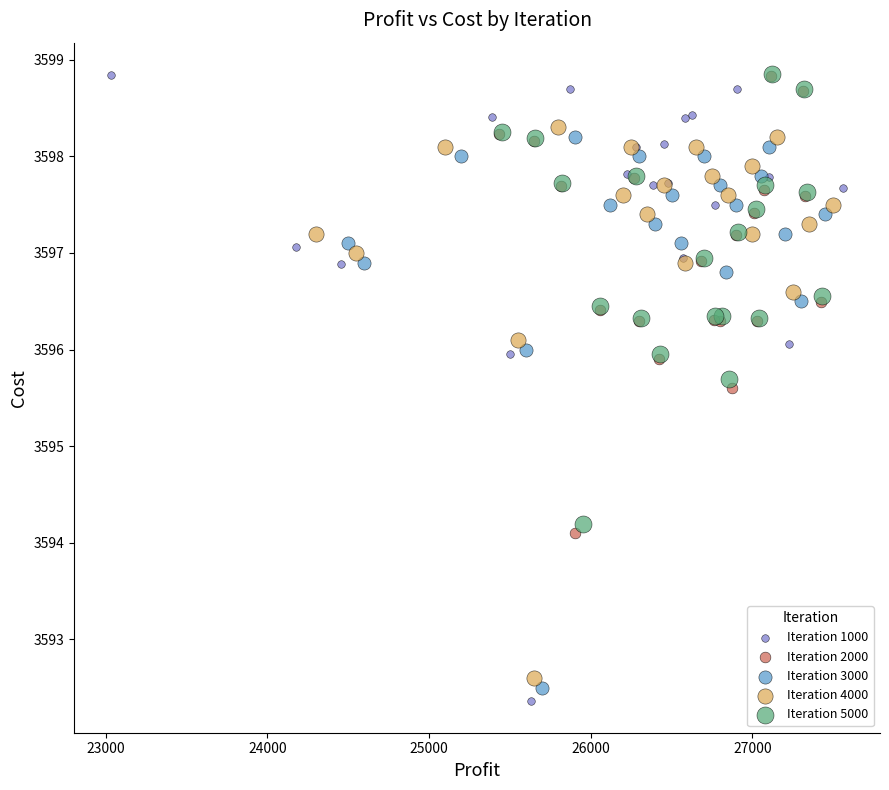

Which series reaches the minimum Y coordinate?

Iteration 1000